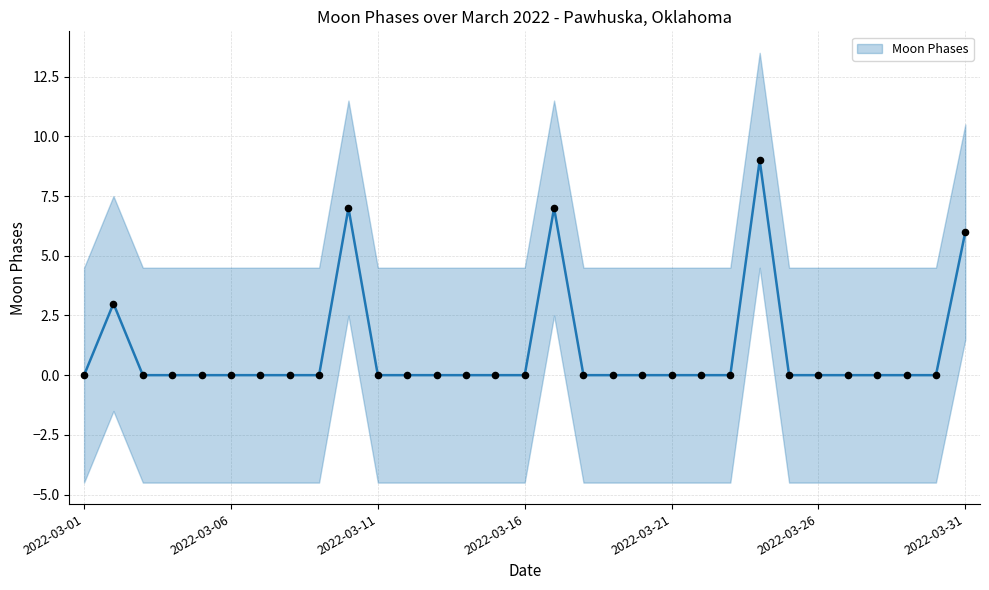

Which has a higher value, 2022-03-05 or 2022-03-13?

2022-03-05